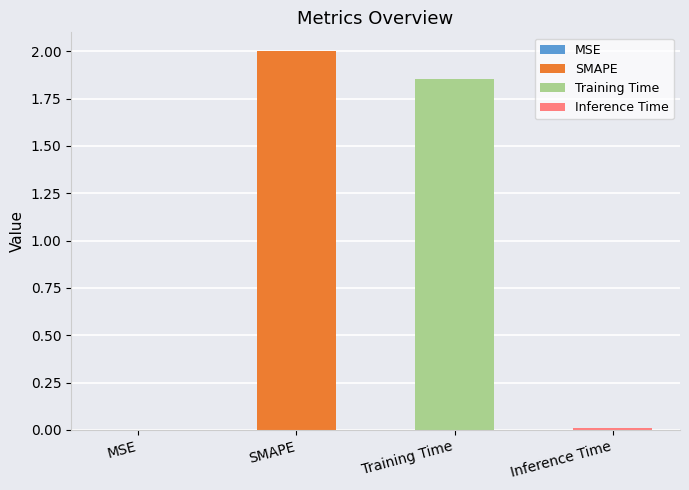

Which category has the lowest value across all series?

MSE